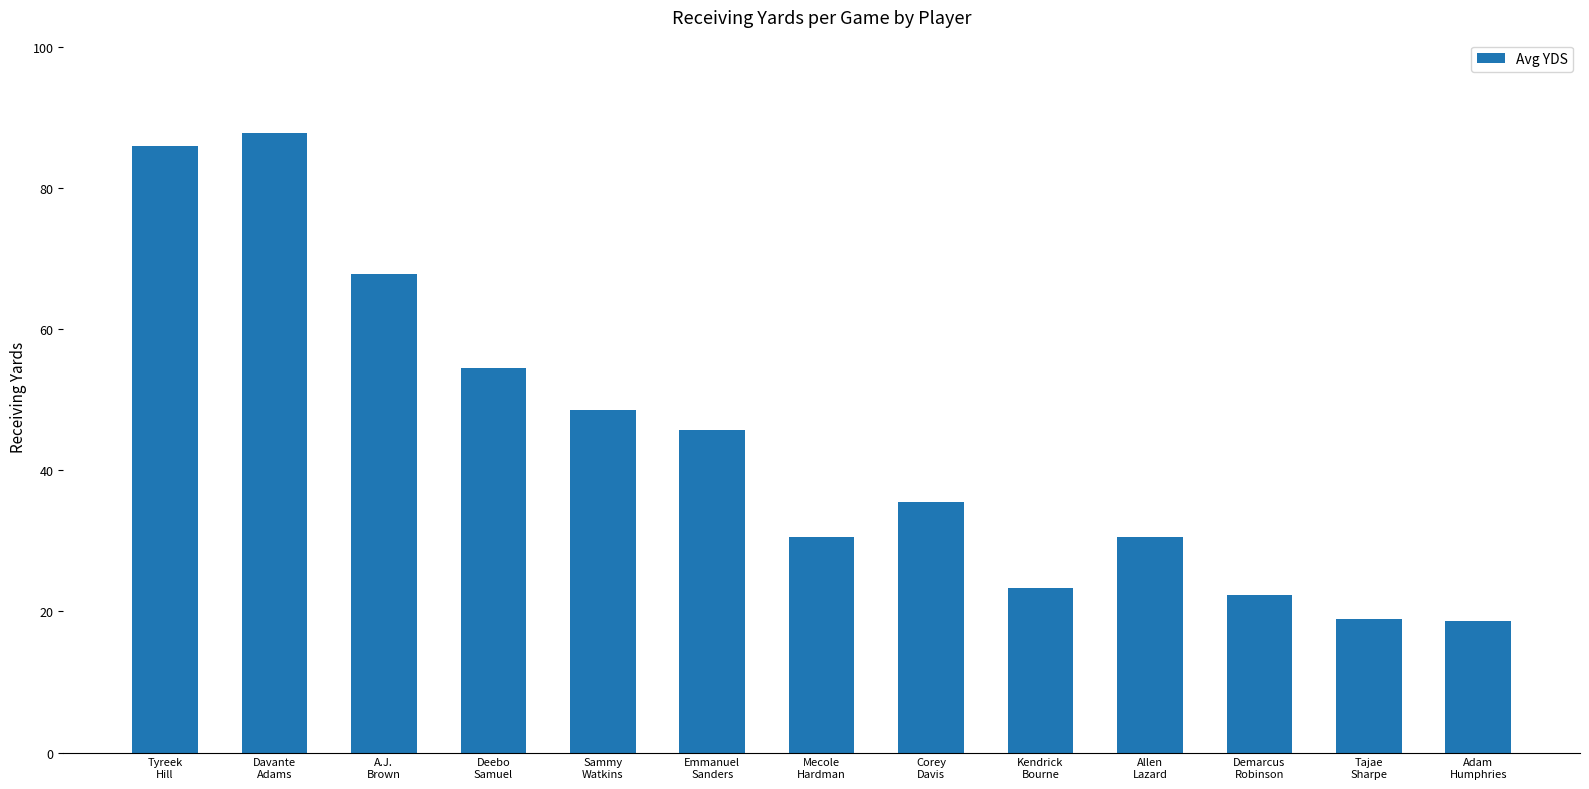

Count the number of values greater than 35.

7